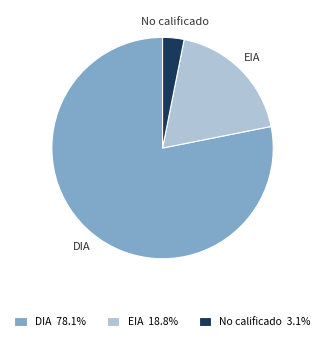

Combined, do EIA and DIA account for over 50%?

Yes